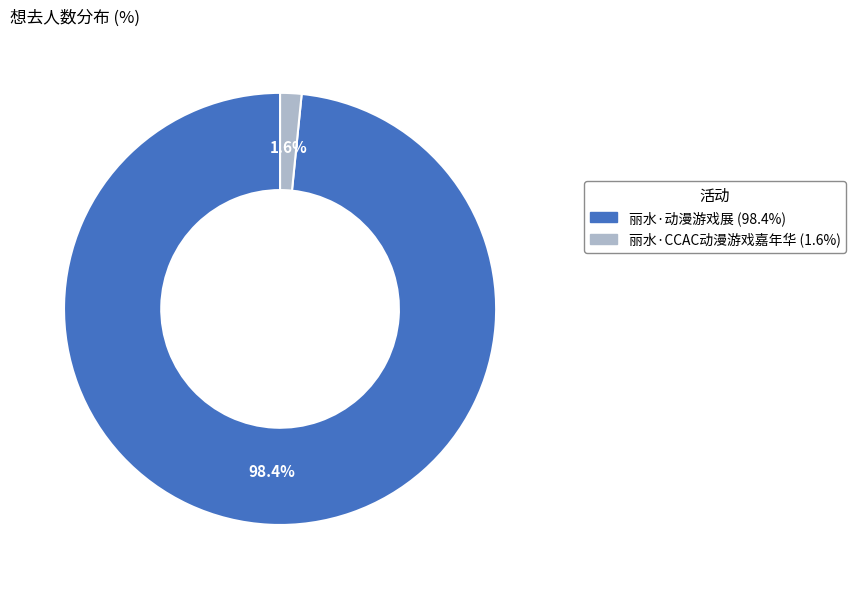

How many segments does this pie chart have?

2